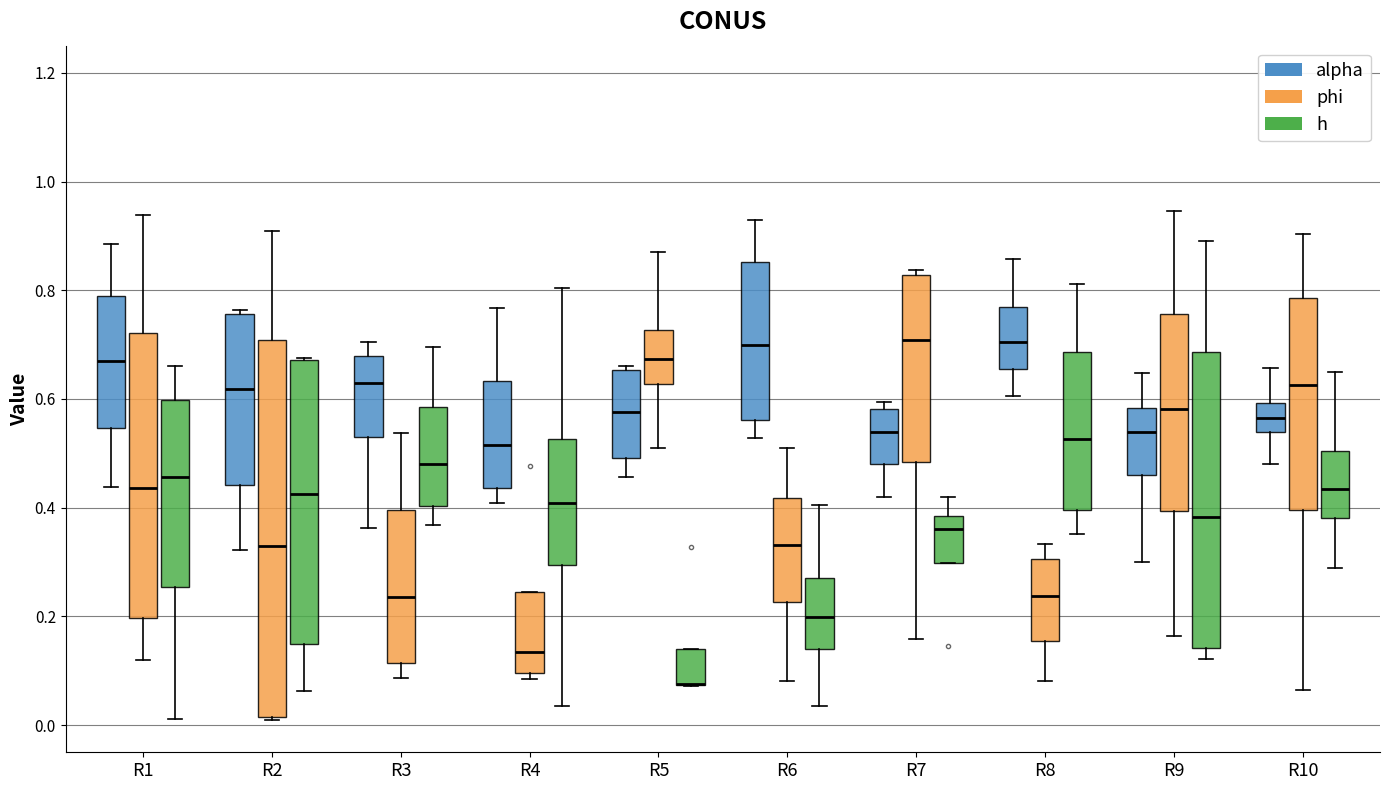

Where does the median line of the box for R2 (alpha) sit on the y-axis? The values are not printed on the chart, so give them approximately, as read against the axis.

0.62